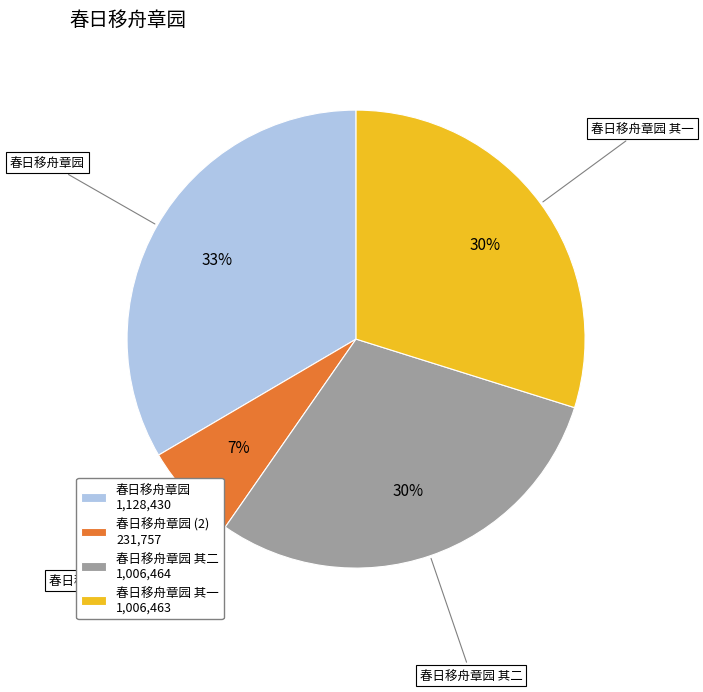

Combined, do 春日移舟章园 (2) 231,757 and 春日移舟章园 其二 1,006,464 account for over 50%?

No